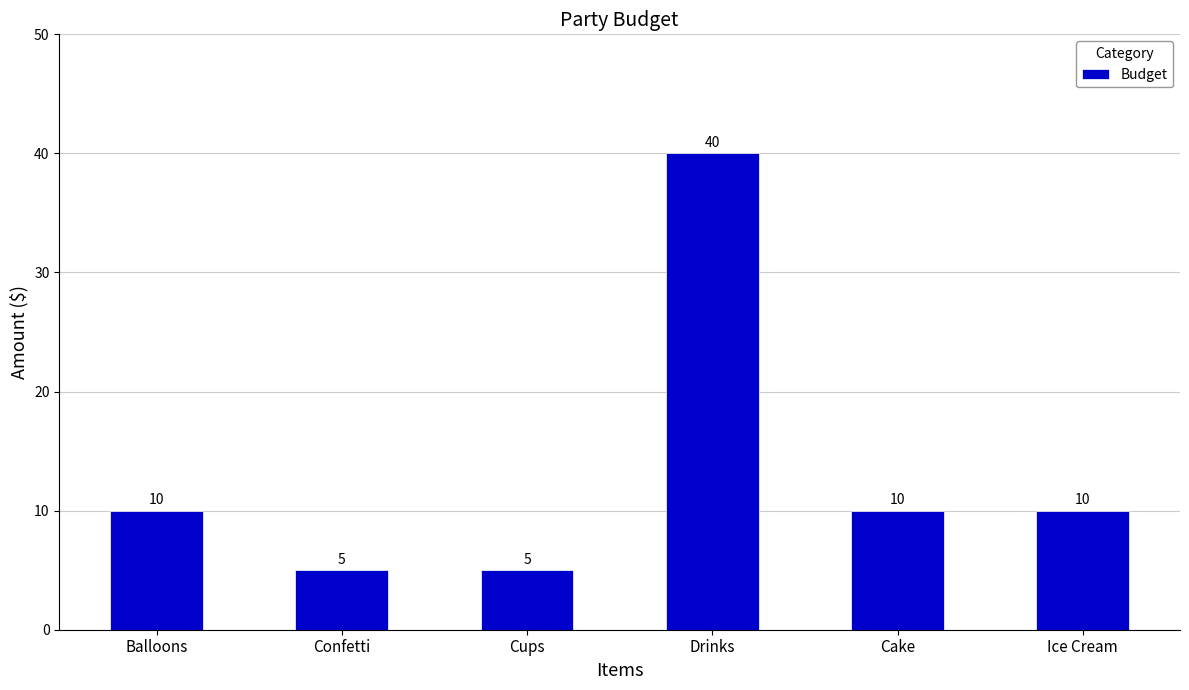

What is the sum of the values at Drinks and Cups?

45